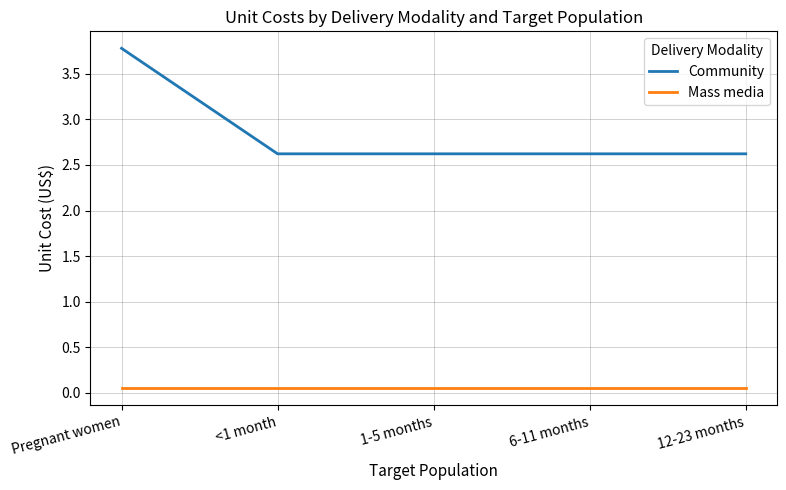

List the series in order of their overall mean, lowest first.

Mass media, Community